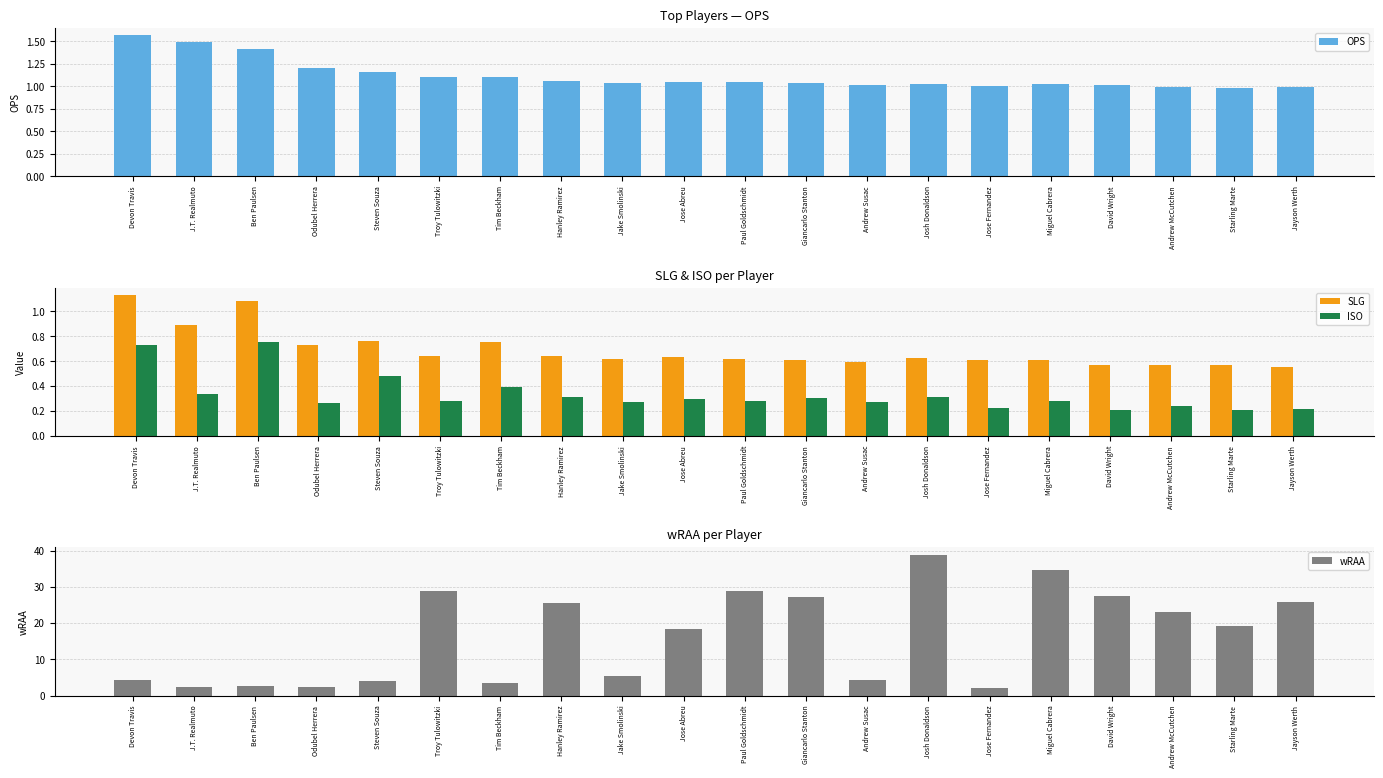

Which series has the largest total across all categories?

wRAA